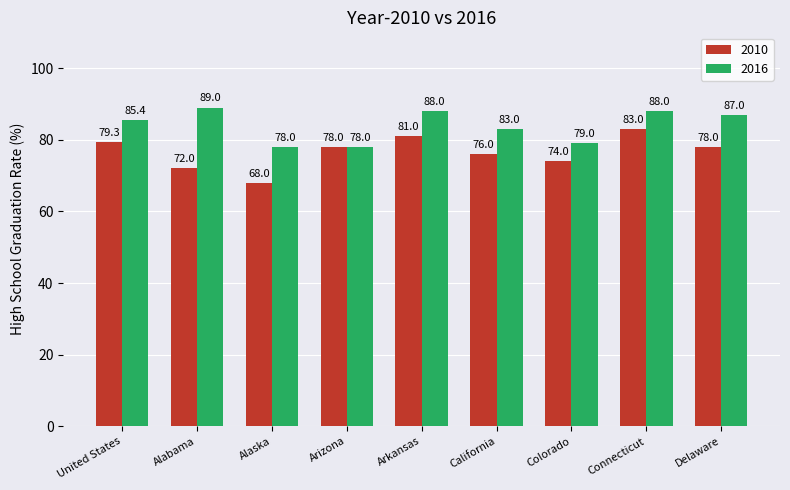

Reading left to right, list all the values displayed in this chart.

2010: 79.3	72.0	68.0	78.0	81.0	76.0	74.0	83.0	78.0
2016: 85.4	89.0	78.0	78.0	88.0	83.0	79.0	88.0	87.0